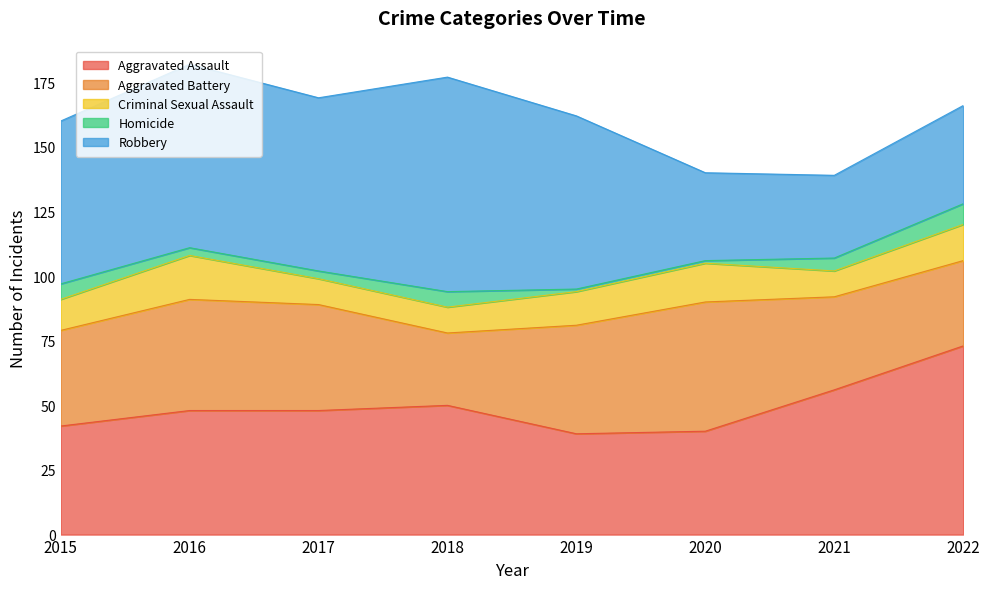

Reading left to right, extract all data points from this chart.

Aggravated Assault: 2015=42	2016=48	2017=48	2018=50	2019=39	2020=40	2021=56	2022=73
Aggravated Battery: 2015=37	2016=43	2017=41	2018=28	2019=42	2020=50	2021=36	2022=33
Criminal Sexual Assault: 2015=12	2016=17	2017=10	2018=10	2019=13	2020=15	2021=10	2022=14
Homicide: 2015=6	2016=3	2017=3	2018=6	2019=1	2020=1	2021=5	2022=8
Robbery: 2015=63	2016=71	2017=67	2018=83	2019=67	2020=34	2021=32	2022=38